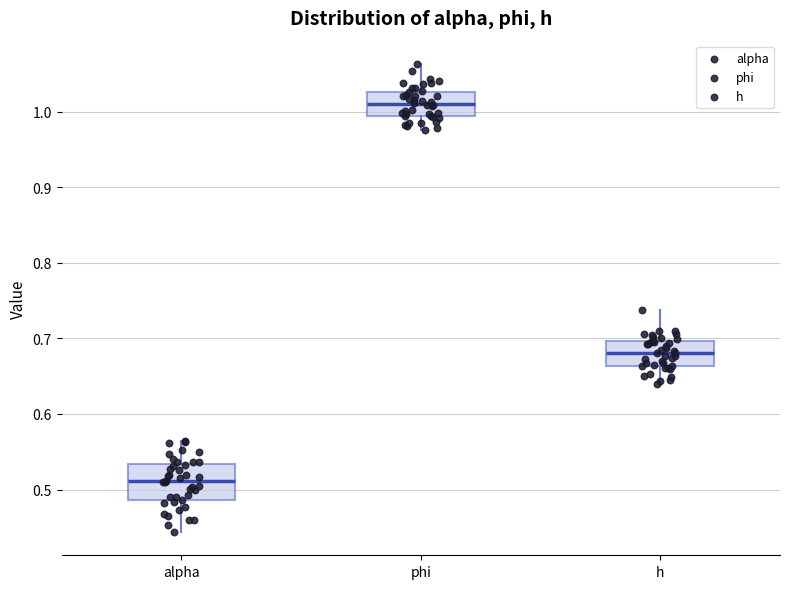

Reading left to right, read every box against the y-axis: the position of its median line, the range the box covers, and the ends of its whiskers. The values are not printed on the chart, so give them approximately, as read against the axis.

alpha: median 0.51, box 0.49 to 0.53, whiskers 0.44 to 0.56
phi: median 1.01, box 0.99 to 1.03, whiskers 0.98 to 1.06
h: median 0.68, box 0.66 to 0.70, whiskers 0.64 to 0.74